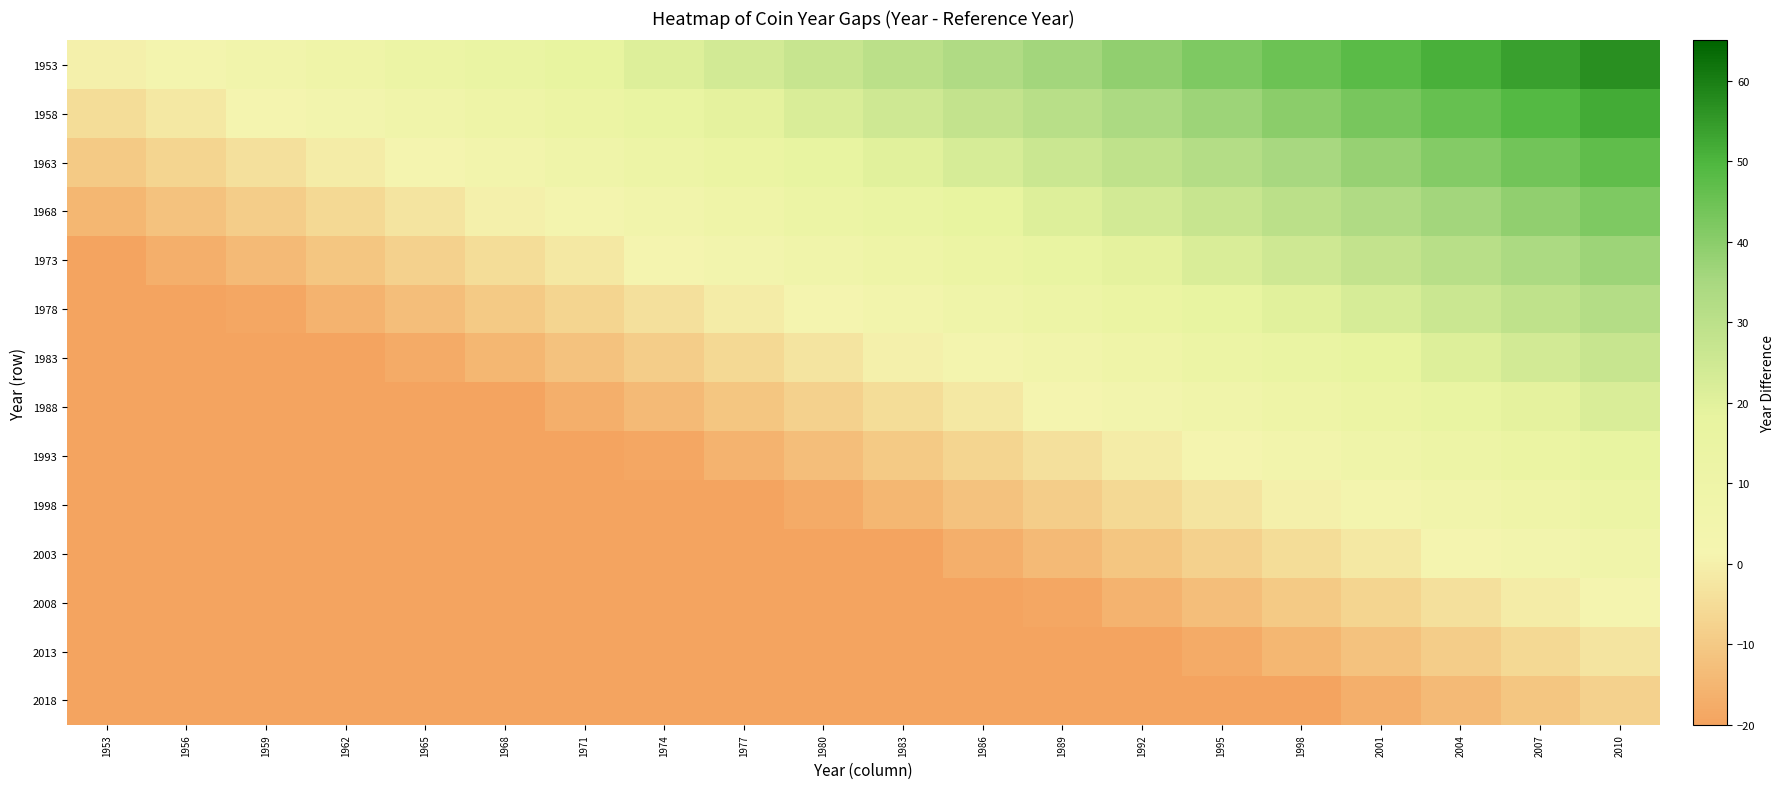

At 1956, list the series in order from largest to smallest.

1953, 1958, 1963, 1968, 1973, 1978, 1983, 1988, 1993, 1998, 2003, 2008, 2013, 2018